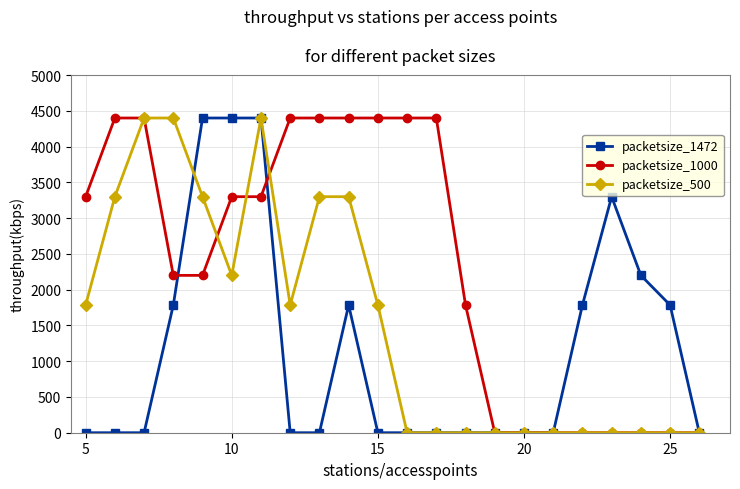

What is the highest value of the packetsize_1472 series?

4400.0